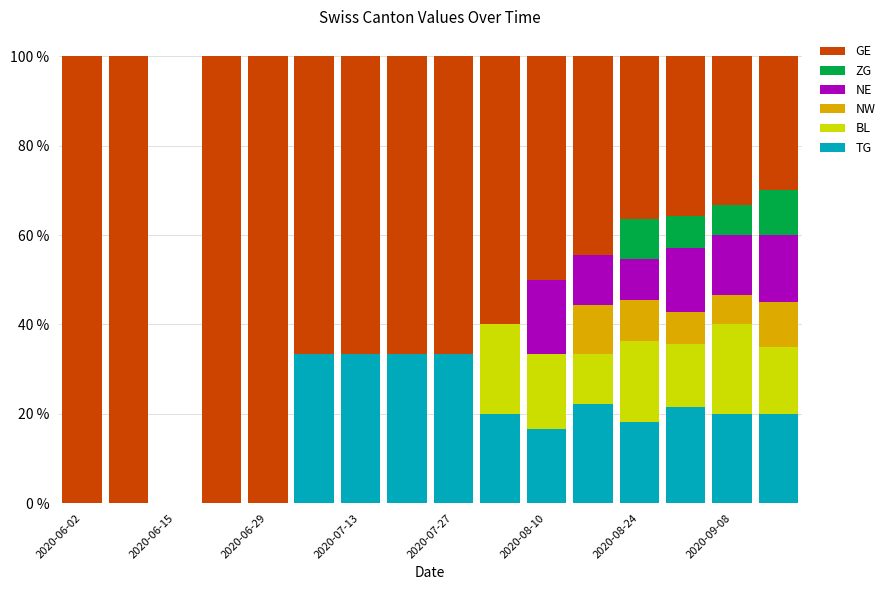

Which series has the widest spread of values?

GE